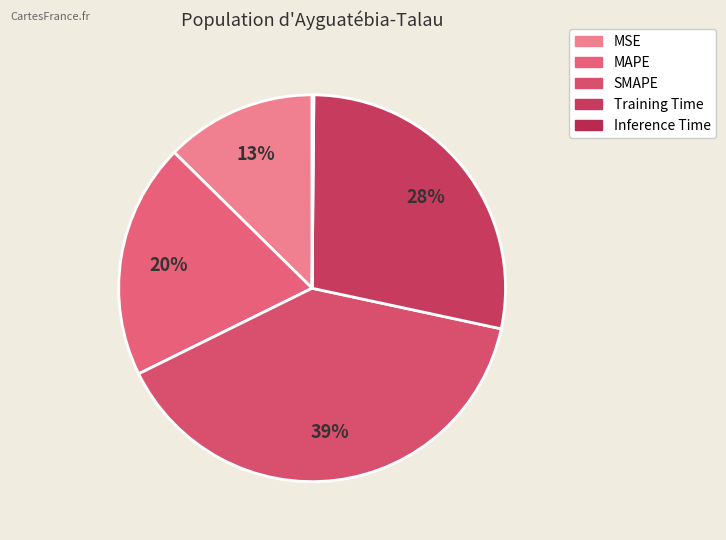

Which slice is the largest?

SMAPE